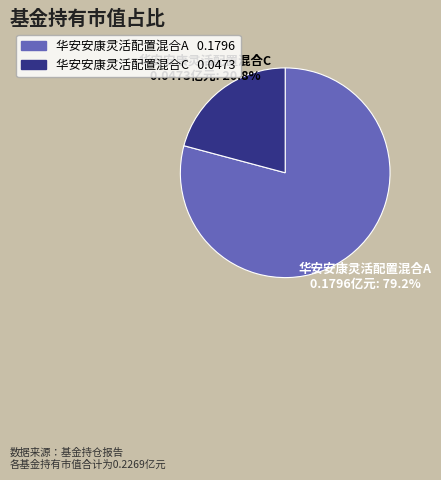

Which slice represents more than half of the pie?

华安安康灵活配置混合A